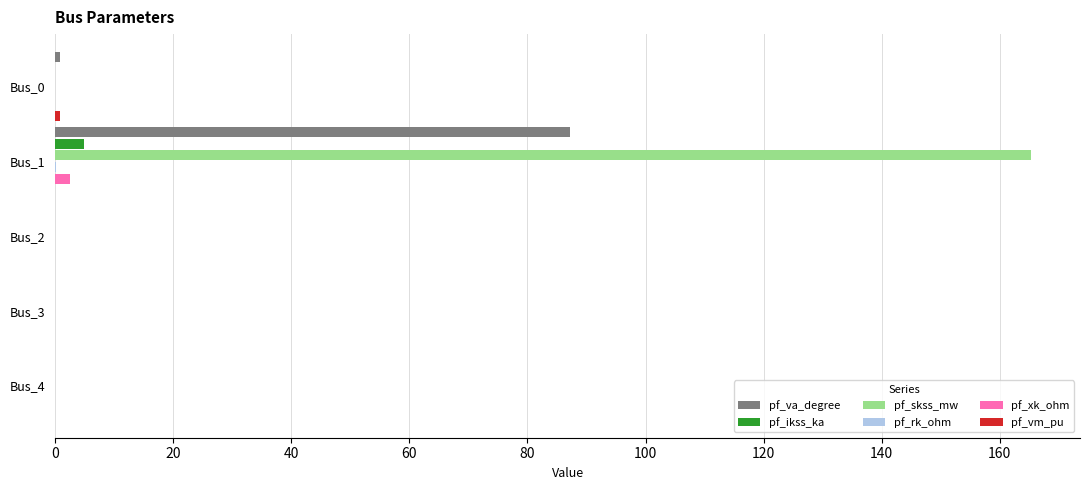

Which series has the largest total across all categories?

pf_skss_mw